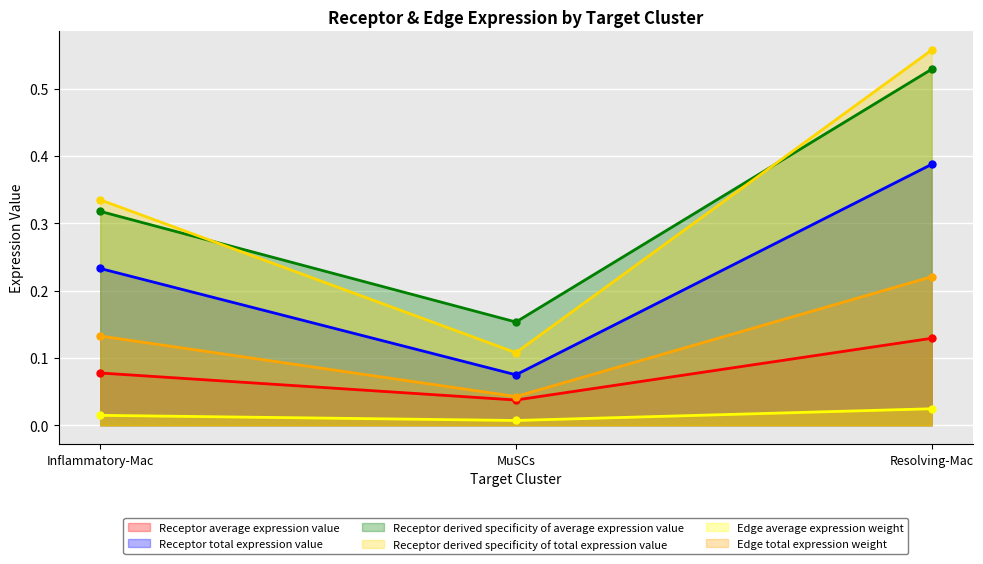

Reading left to right, extract all data points from this chart.

Receptor average expression value: 0.1	0.0	0.1
Receptor total expression value: 0.2	0.1	0.4
Receptor derived specificity of average expression value: 0.3	0.2	0.5
Receptor derived specificity of total expression value: 0.3	0.1	0.6
Edge average expression weight: 0.0	0.0	0.0
Edge total expression weight: 0.1	0.0	0.2